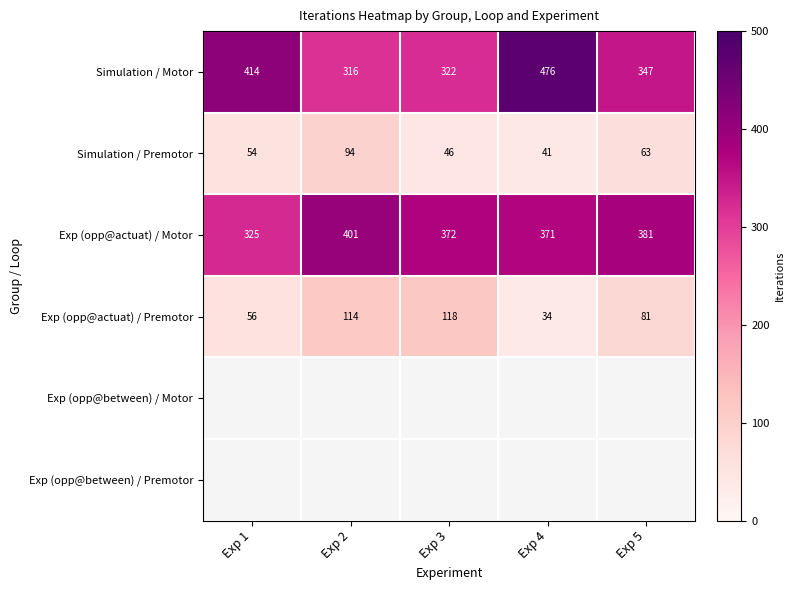

Is the value of Simulation / Motor at Exp 1 greater than the value of Simulation / Premotor at Exp 3?

Yes